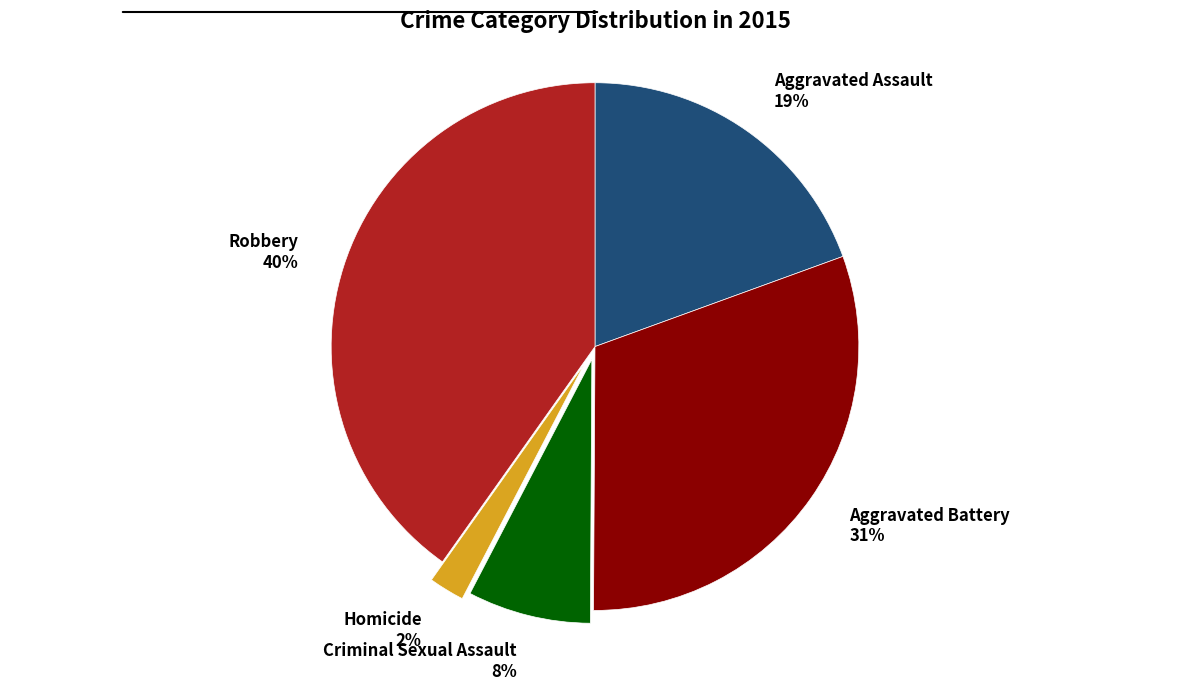

Approximately how many times larger is the value at Criminal Sexual Assault compared to Robbery?

0.2